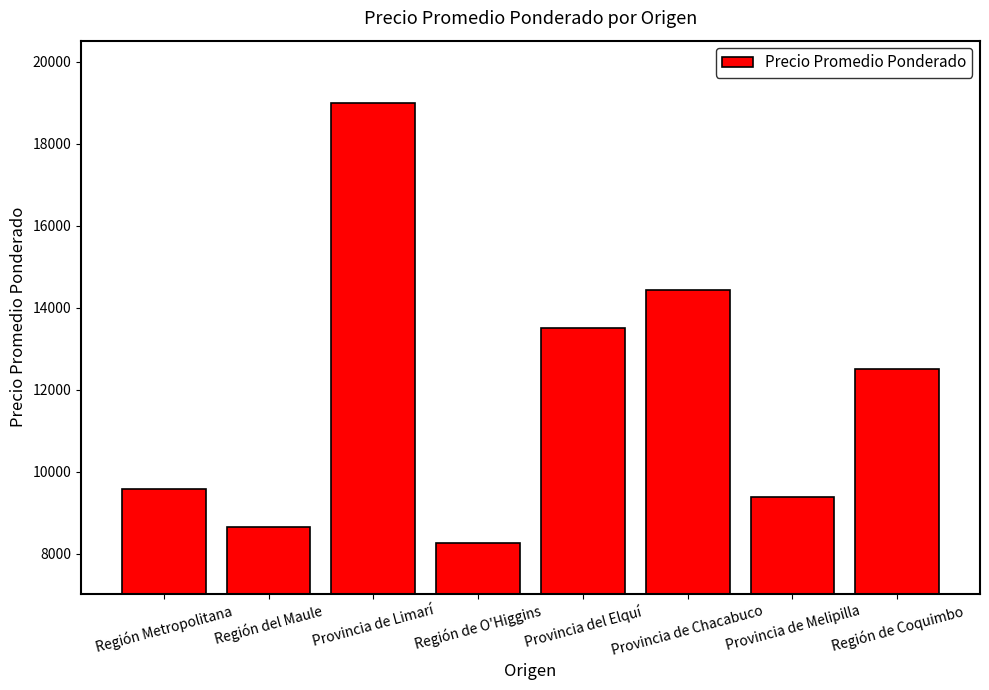

What is the smallest value displayed?

8267